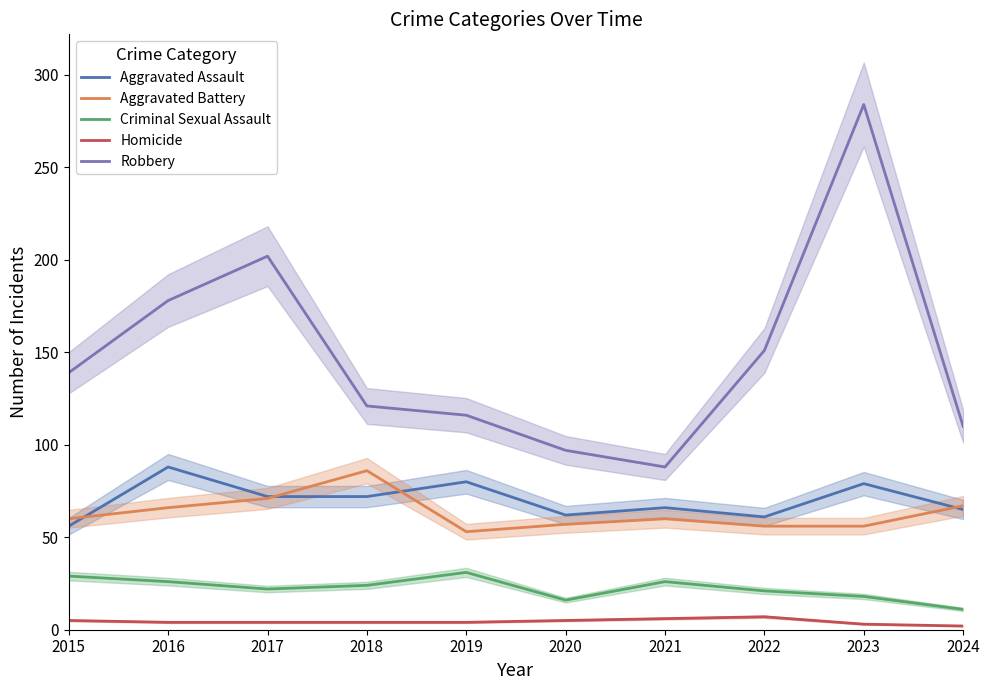

What is the sum of the Robbery values at 2022 and 2024?

261